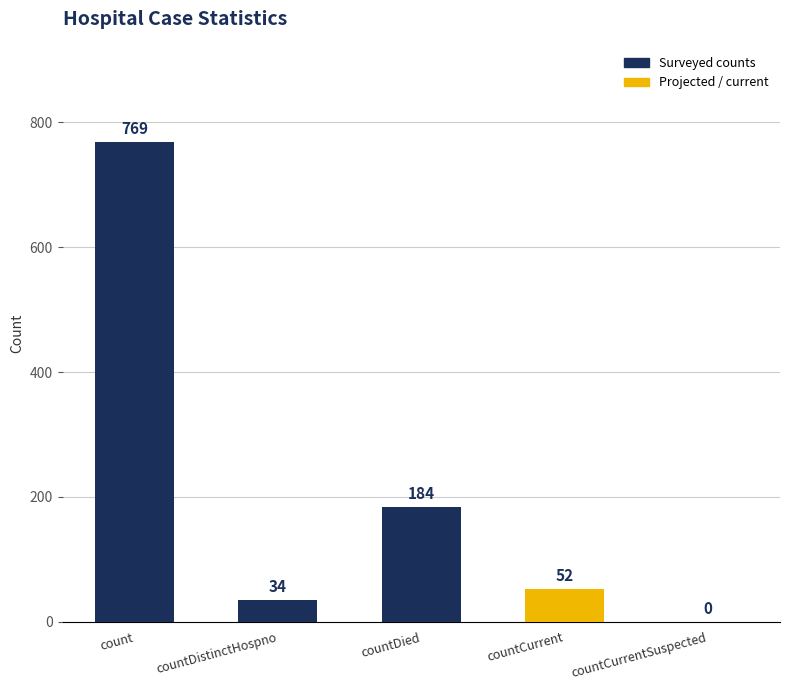

At which category does the chart reach its minimum across all series?

countCurrentSuspected